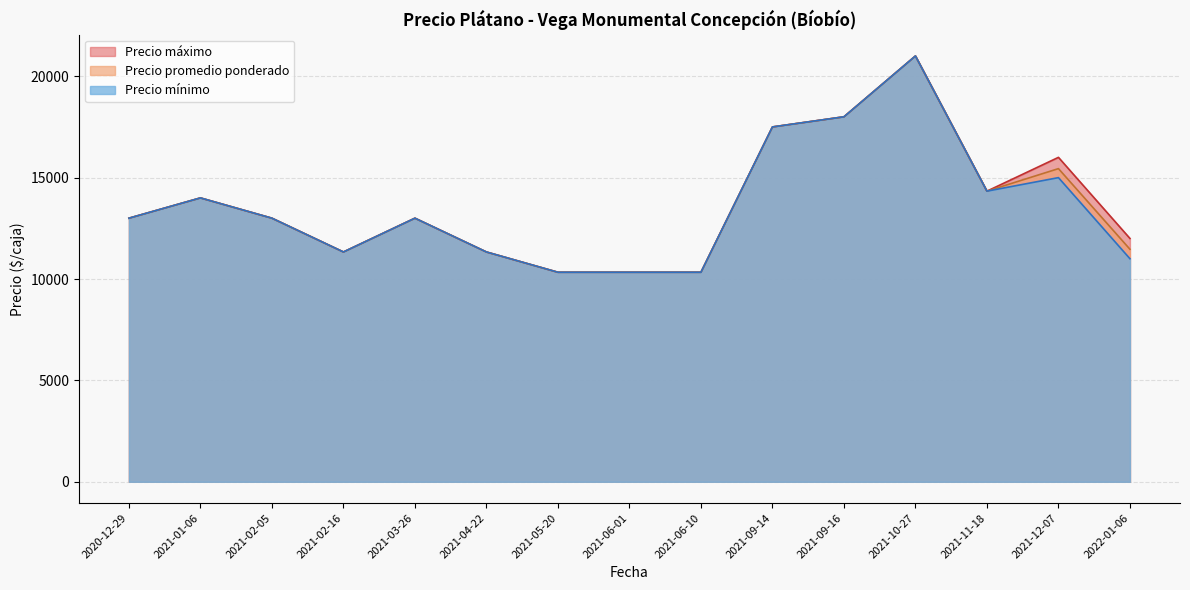

At which category does the chart reach its peak across all series?

2021-10-27